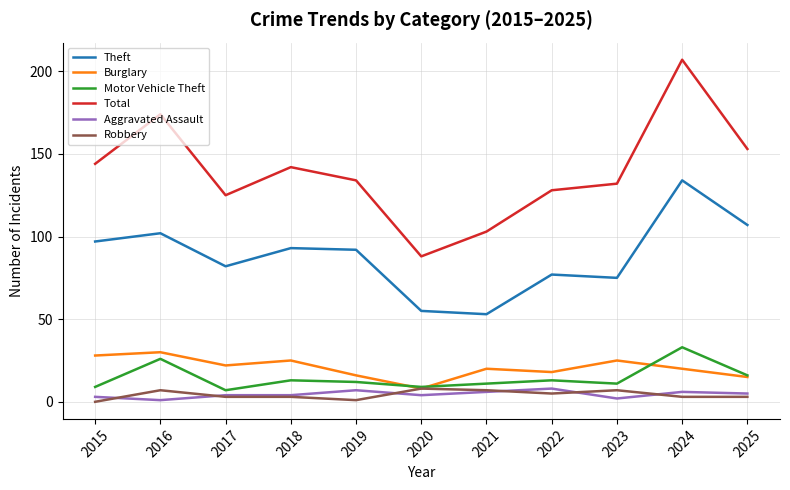

Is the value of Burglary at 2018 greater than the value of Theft at 2017?

No